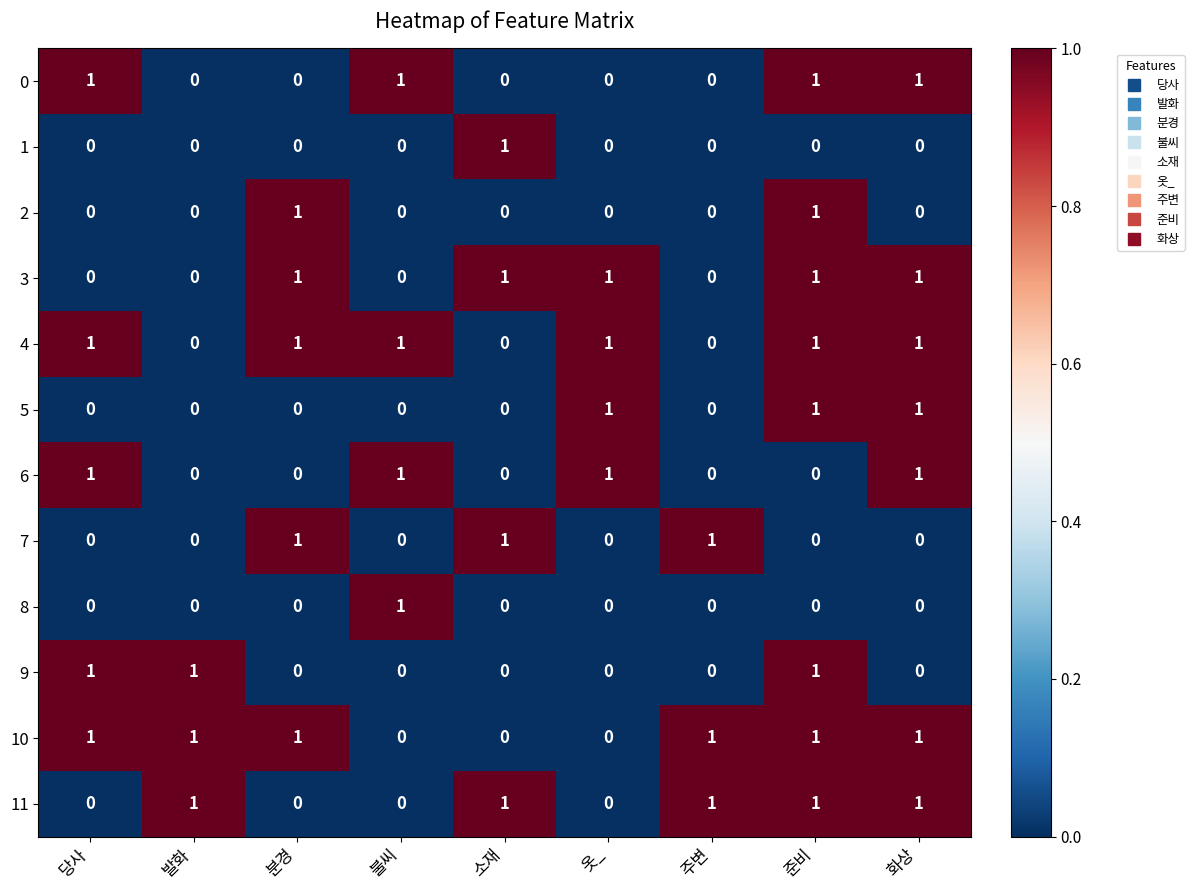

How many 5 values are between 0 and 1?

9